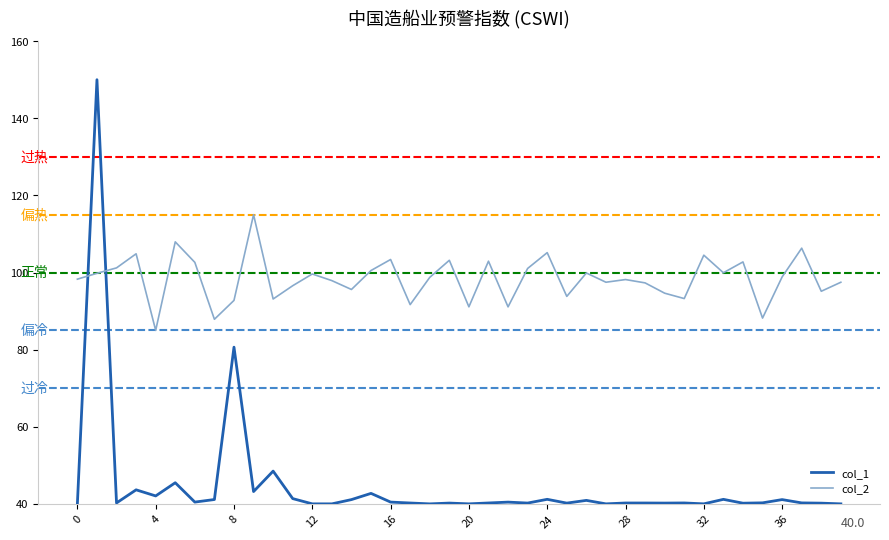

What is the difference between the maximum and minimum values in the col_2 series?

30.0